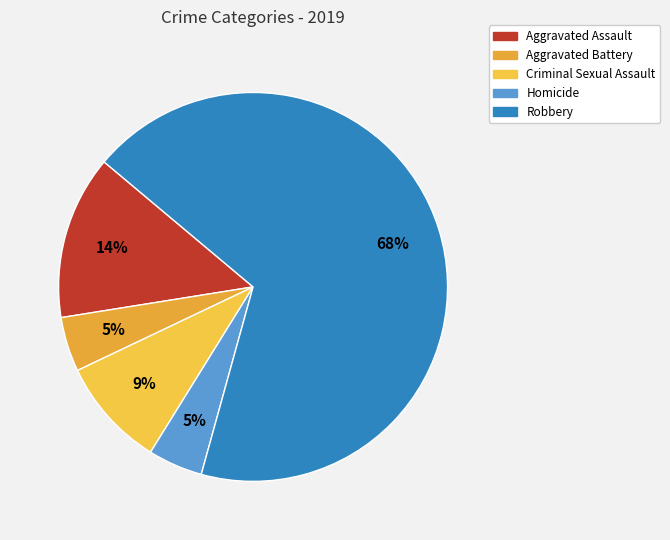

Which slice represents more than half of the pie?

Robbery